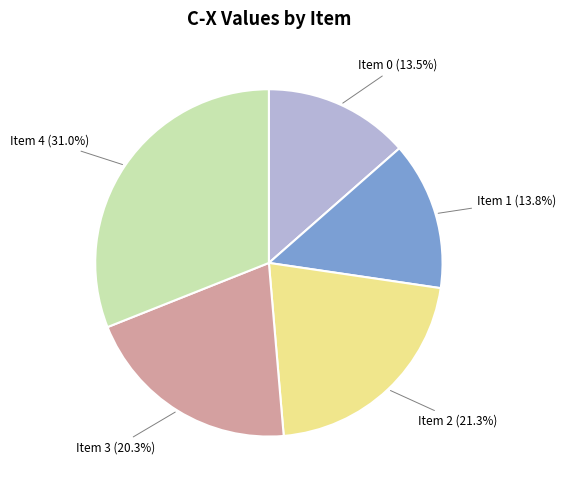

Is it true that Item 1 is 14% of the pie?

True